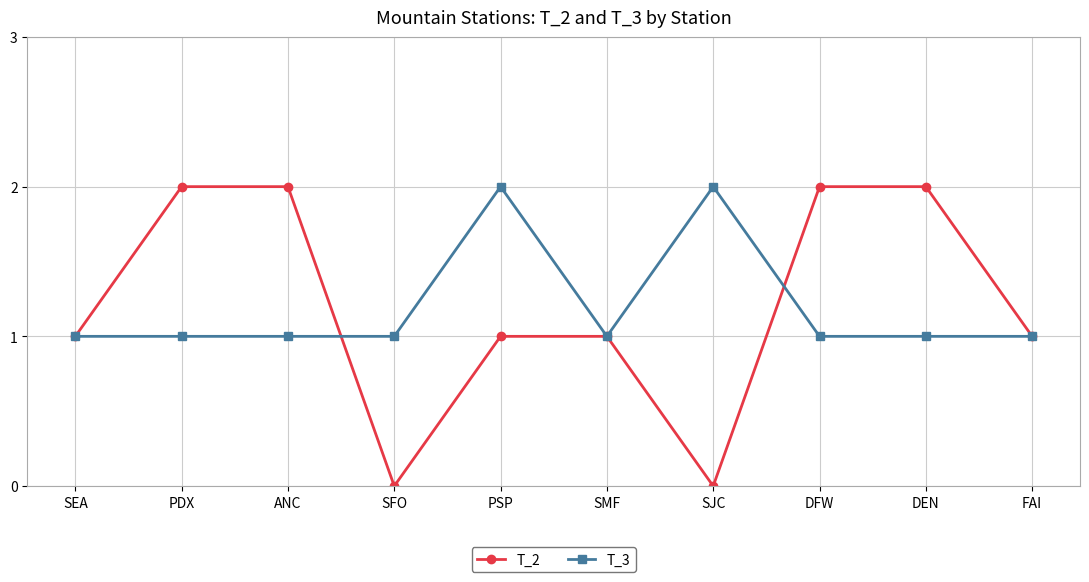

Count the number of categories in the chart.

10